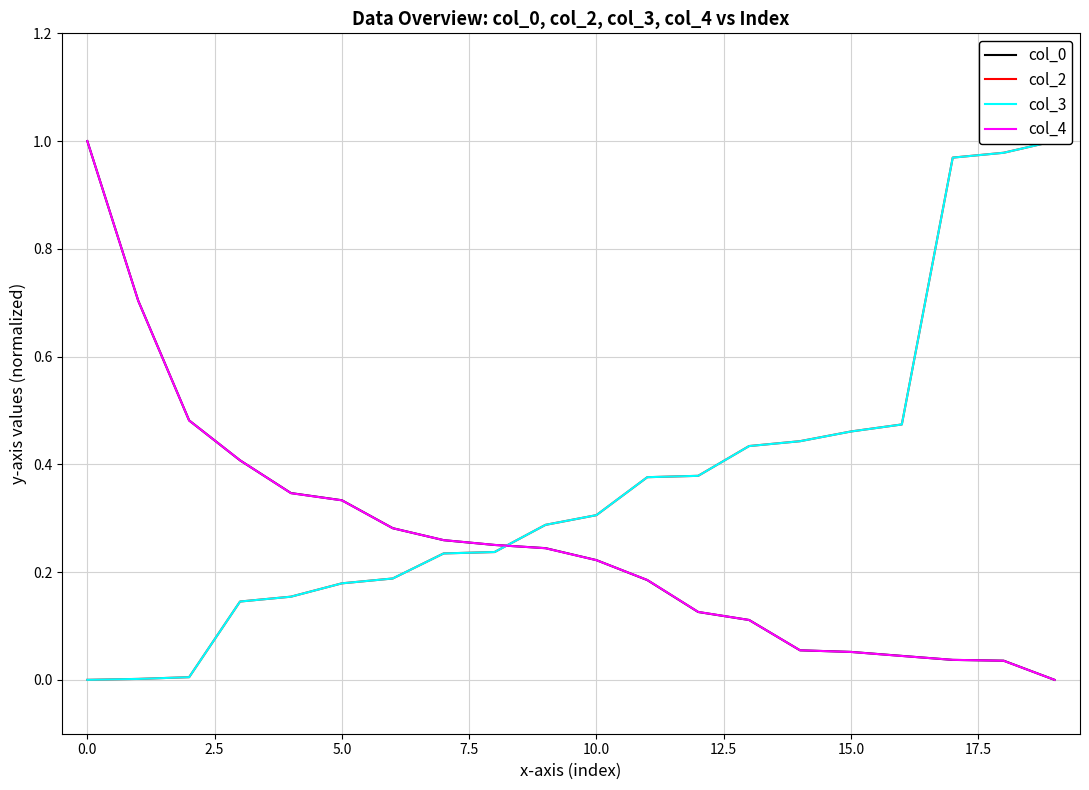

True or false: col_4 has more than 2 interior local peaks.

False